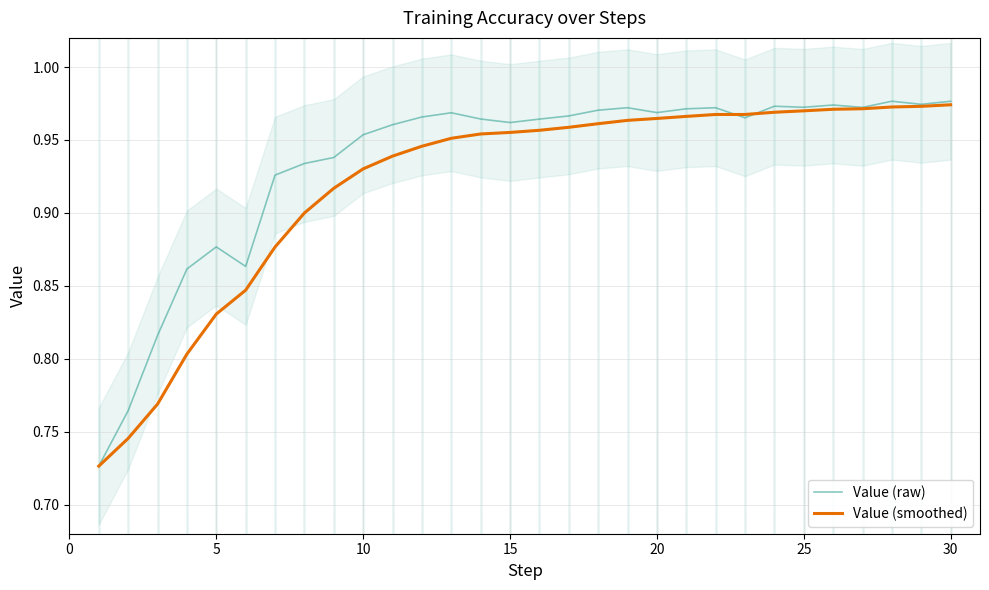

Reading left to right, list all the values displayed in this chart.

Value (raw): 0.7	0.8	0.8	0.9	0.9	0.9	0.9	0.9	0.9	1.0	1.0	1.0	1.0	1.0	1.0	1.0	1.0	1.0	1.0	1.0	1.0	1.0	1.0	1.0	1.0	1.0	1.0	1.0	1.0	1.0
Value (smoothed): 0.7	0.7	0.8	0.8	0.8	0.8	0.9	0.9	0.9	0.9	0.9	0.9	1.0	1.0	1.0	1.0	1.0	1.0	1.0	1.0	1.0	1.0	1.0	1.0	1.0	1.0	1.0	1.0	1.0	1.0